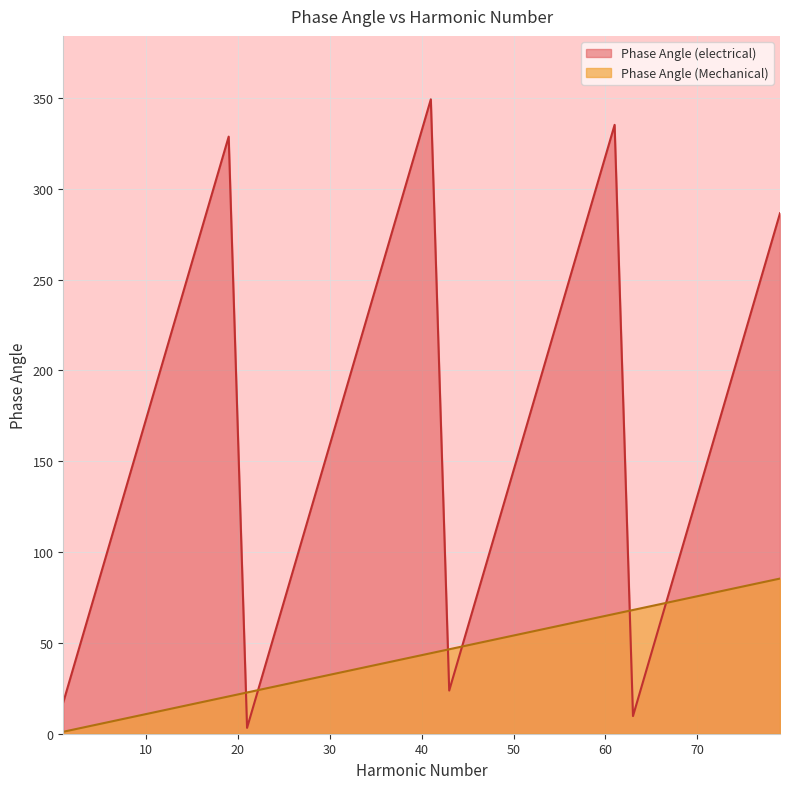

What is the greatest value displayed?

349.2